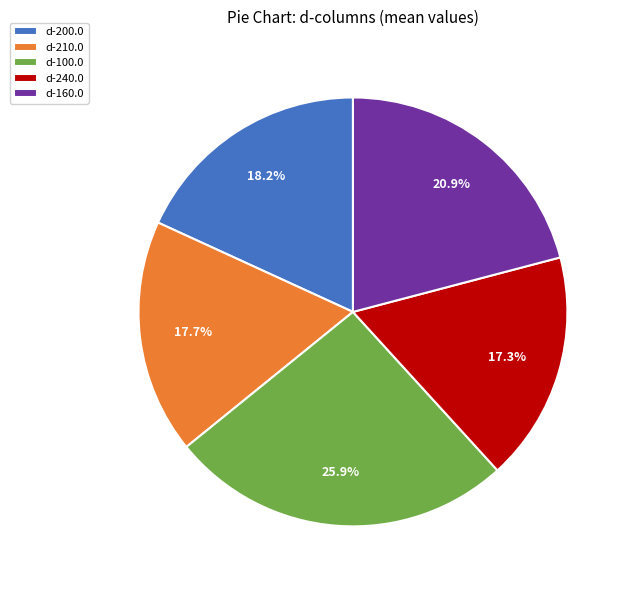

Is there a majority slice in this chart?

No